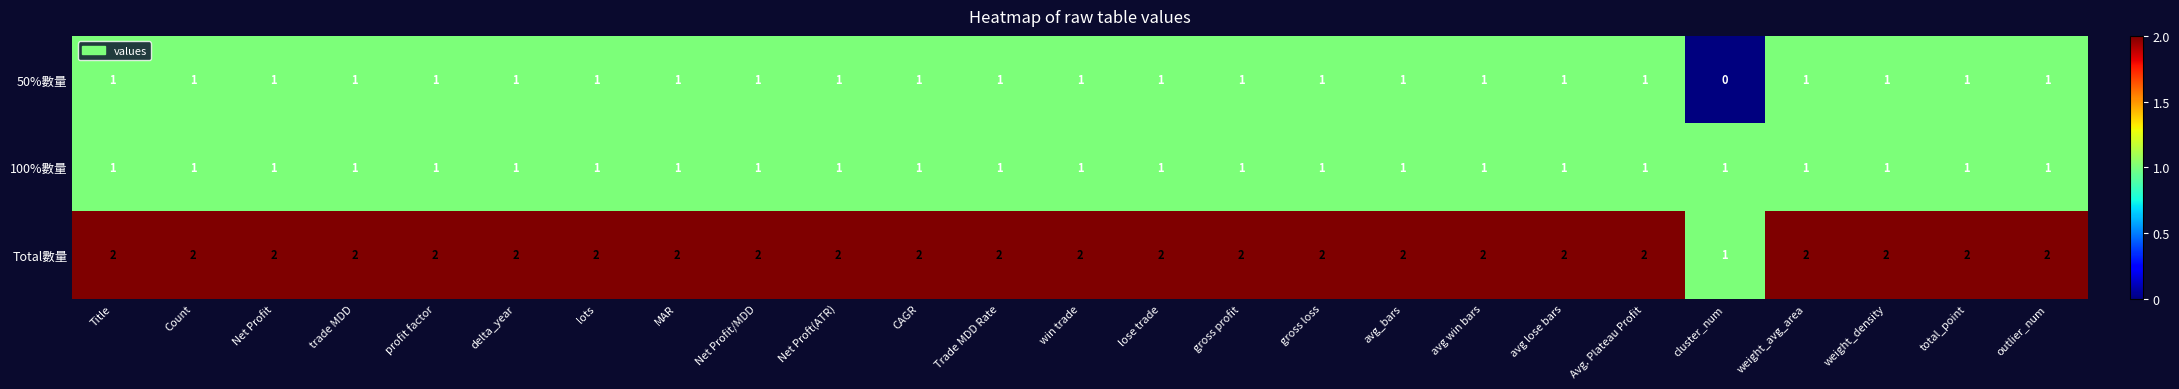

Where is Total數量 nearest to the value 1?

cluster_num